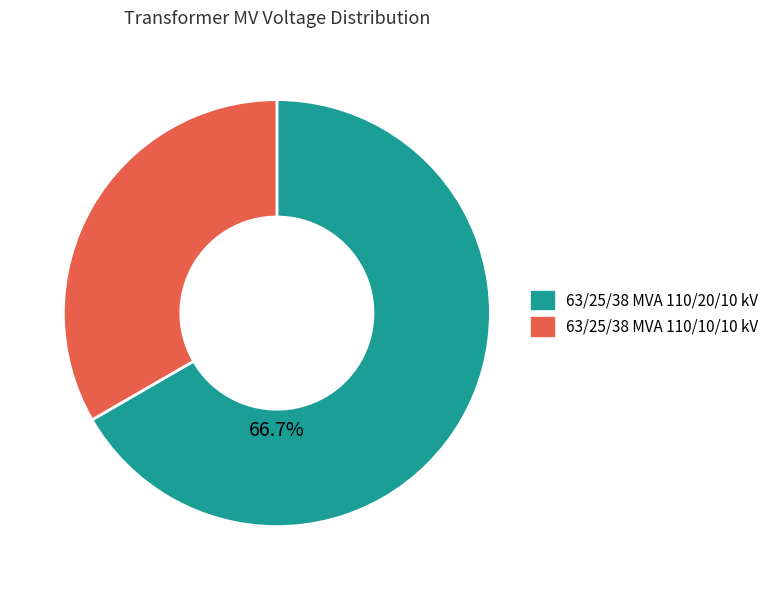

What is the ratio of the value at 63/25/38 MVA 110/20/10 kV to the value at 63/25/38 MVA 110/10/10 kV?

2.0